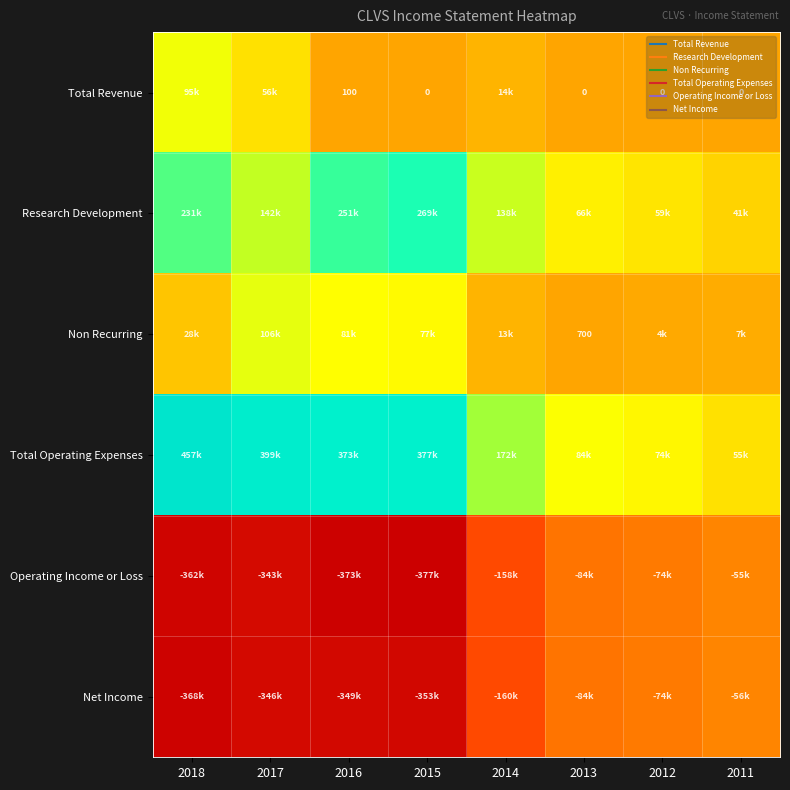

Is it true that Operating Income or Loss equals -639696 at 2016?

False